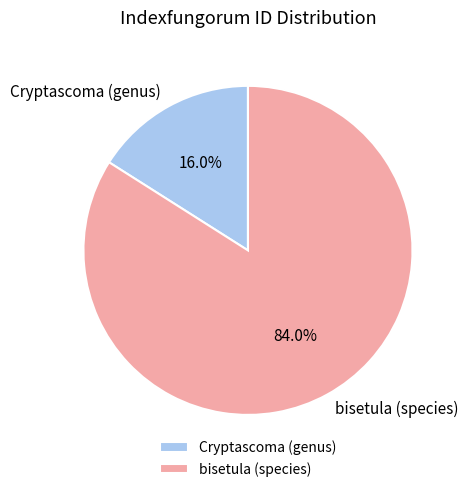

What is the smallest slice in the pie chart?

Cryptascoma (genus)